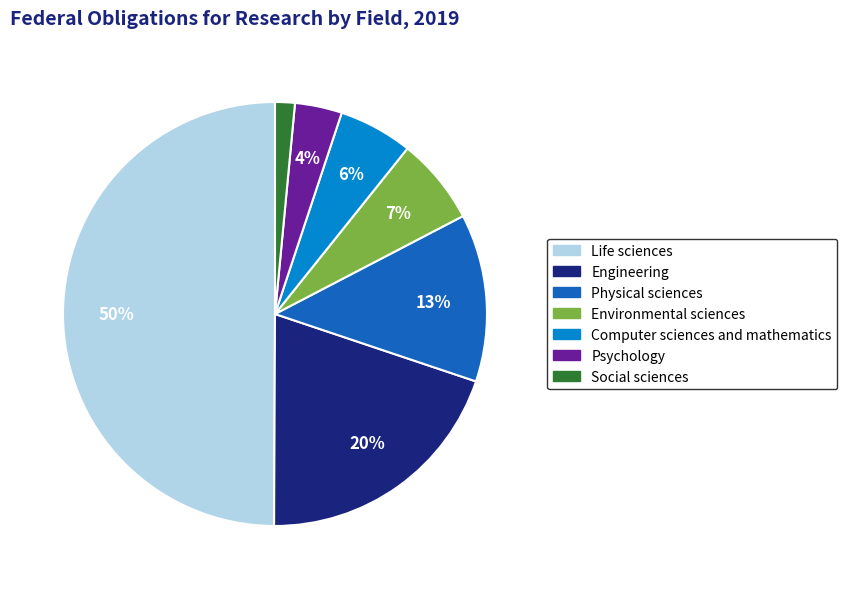

Rank the categories by value from lowest to highest.

Social sciences, Psychology, Computer sciences and mathematics, Environmental sciences, Physical sciences, Engineering, Life sciences